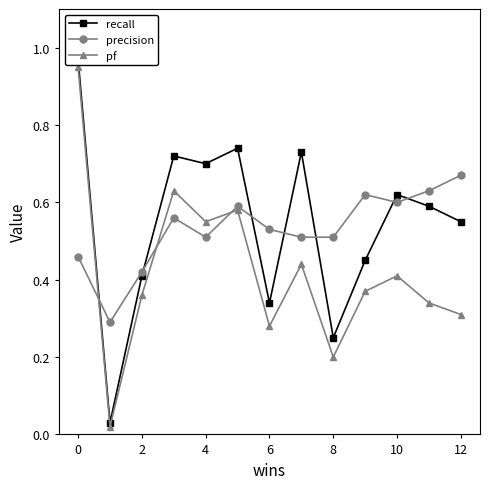

Which category has the highest value in the precision series?

12